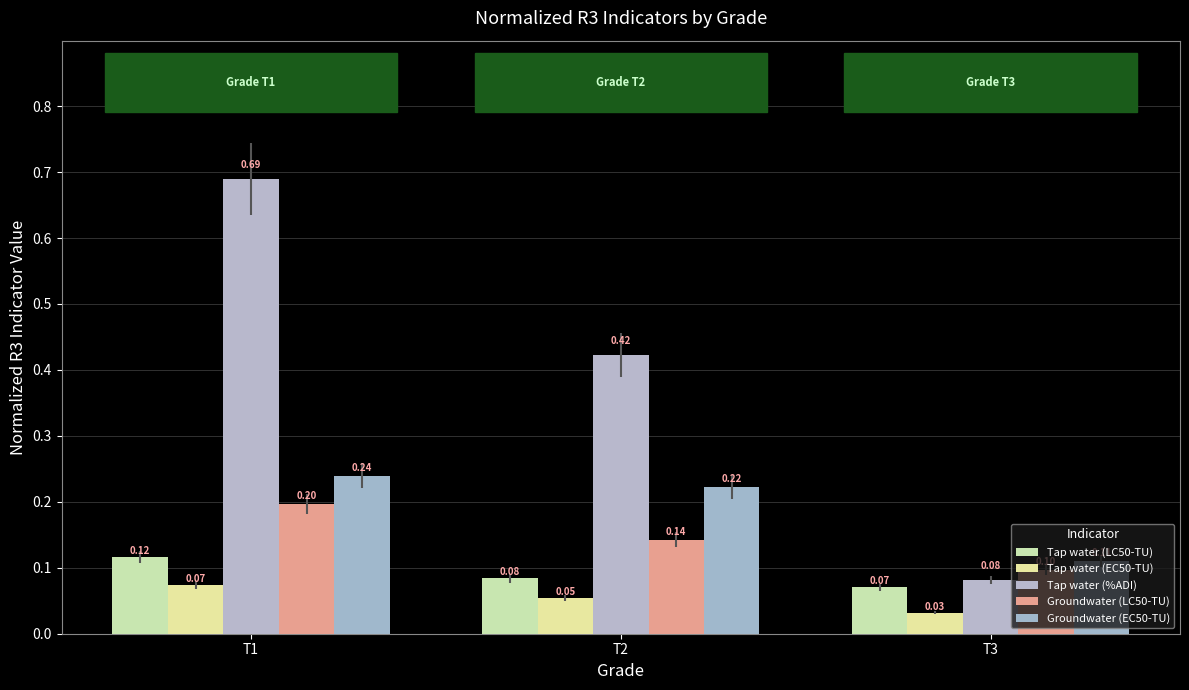

How many bars are there in each group?

5